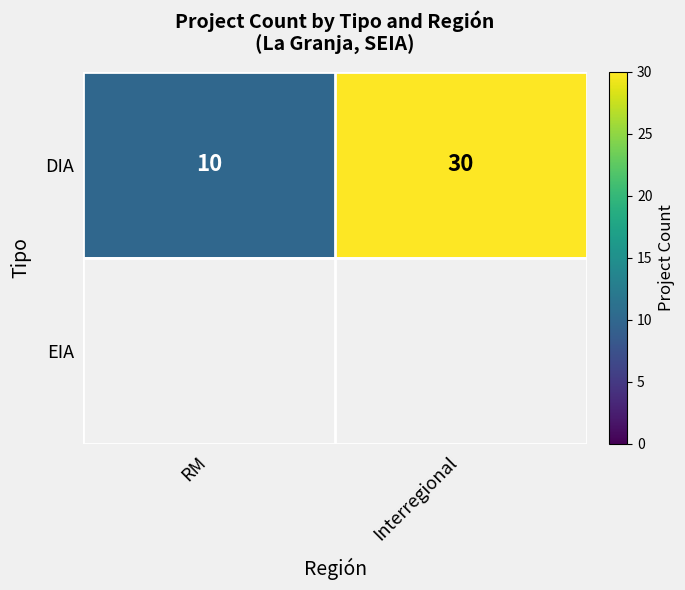

Rank the categories by DIA value from lowest to highest.

RM, Interregional